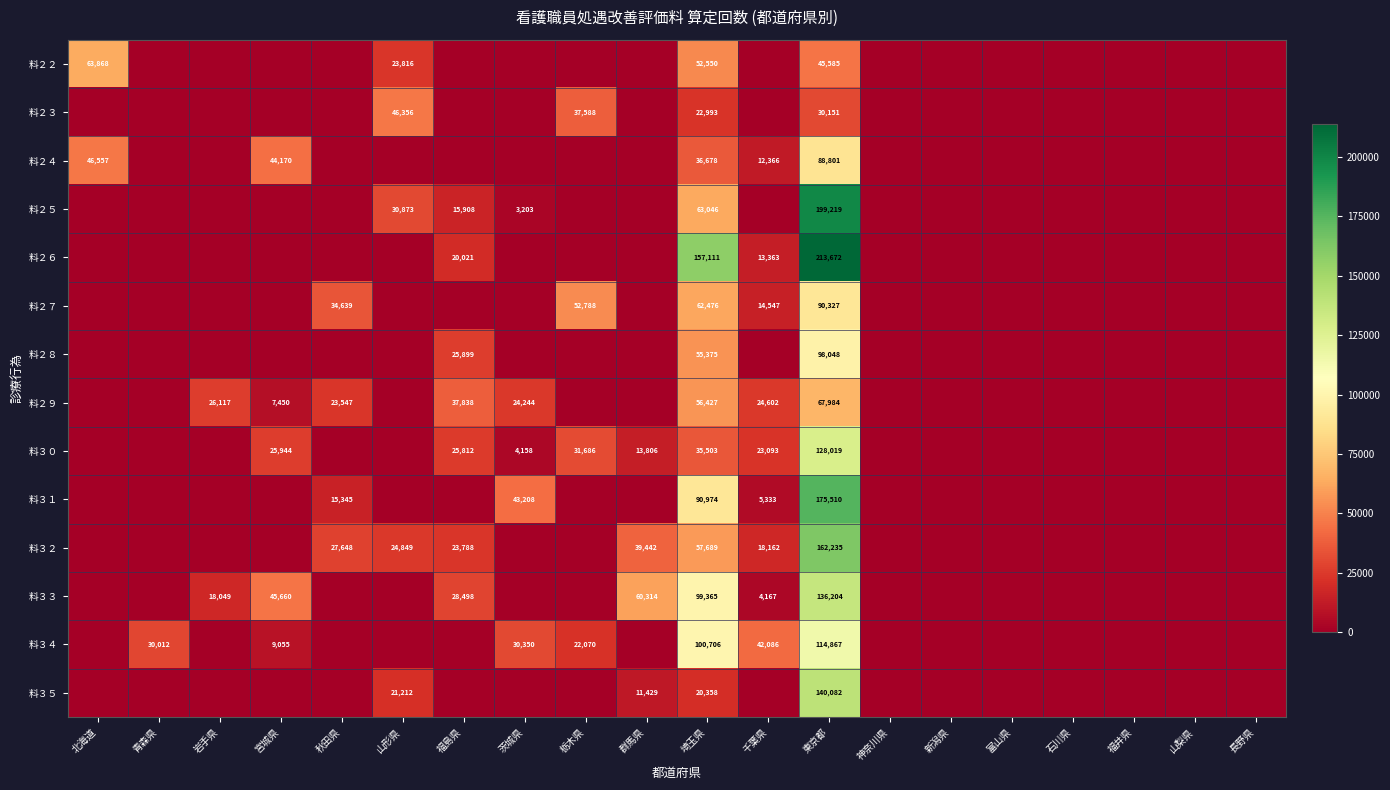

What is the difference between the highest and lowest values at 茨城県?

43208